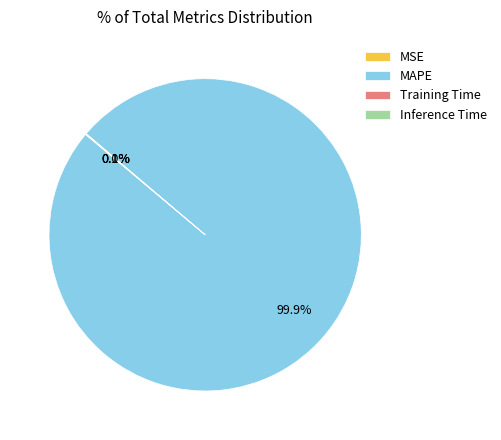

Which category has the biggest portion of the pie?

MAPE